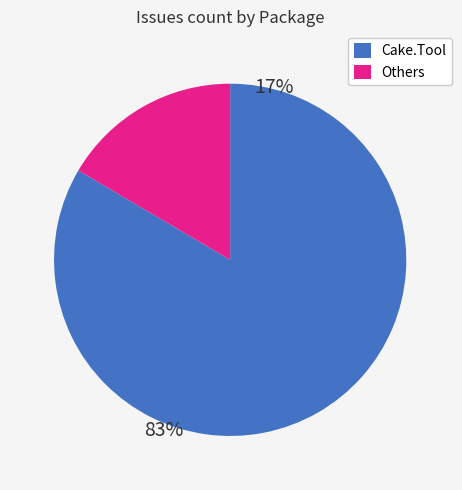

How many slices are in this pie chart?

2